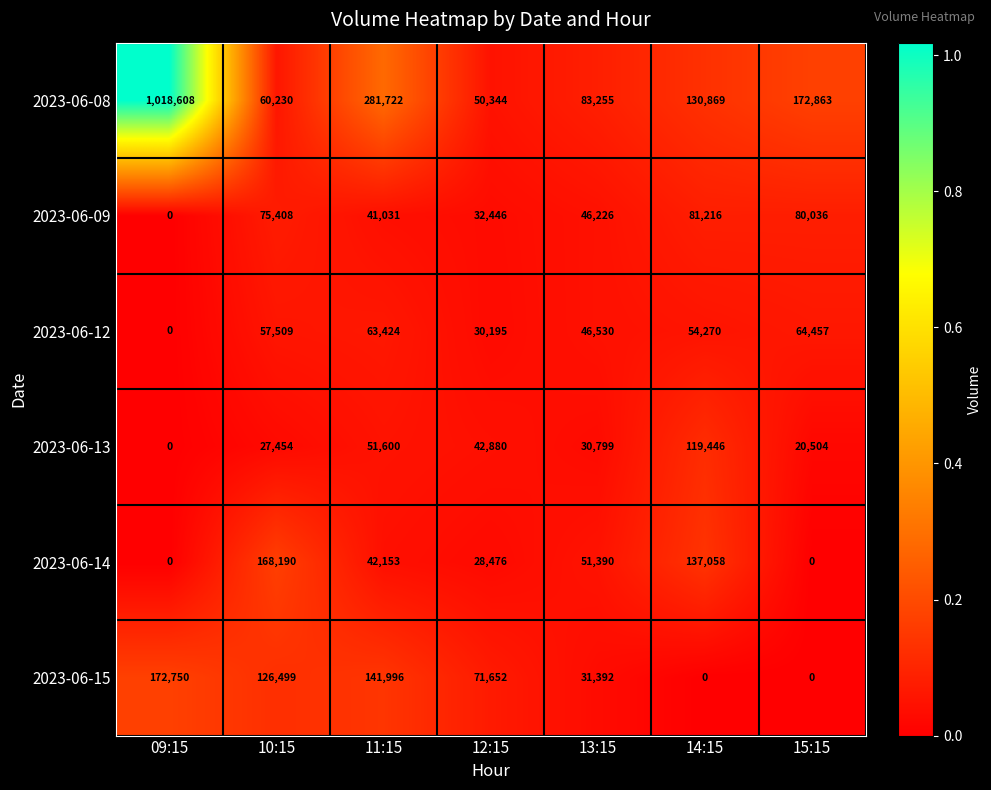

How many positive values does the 2023-06-15 series have?

5